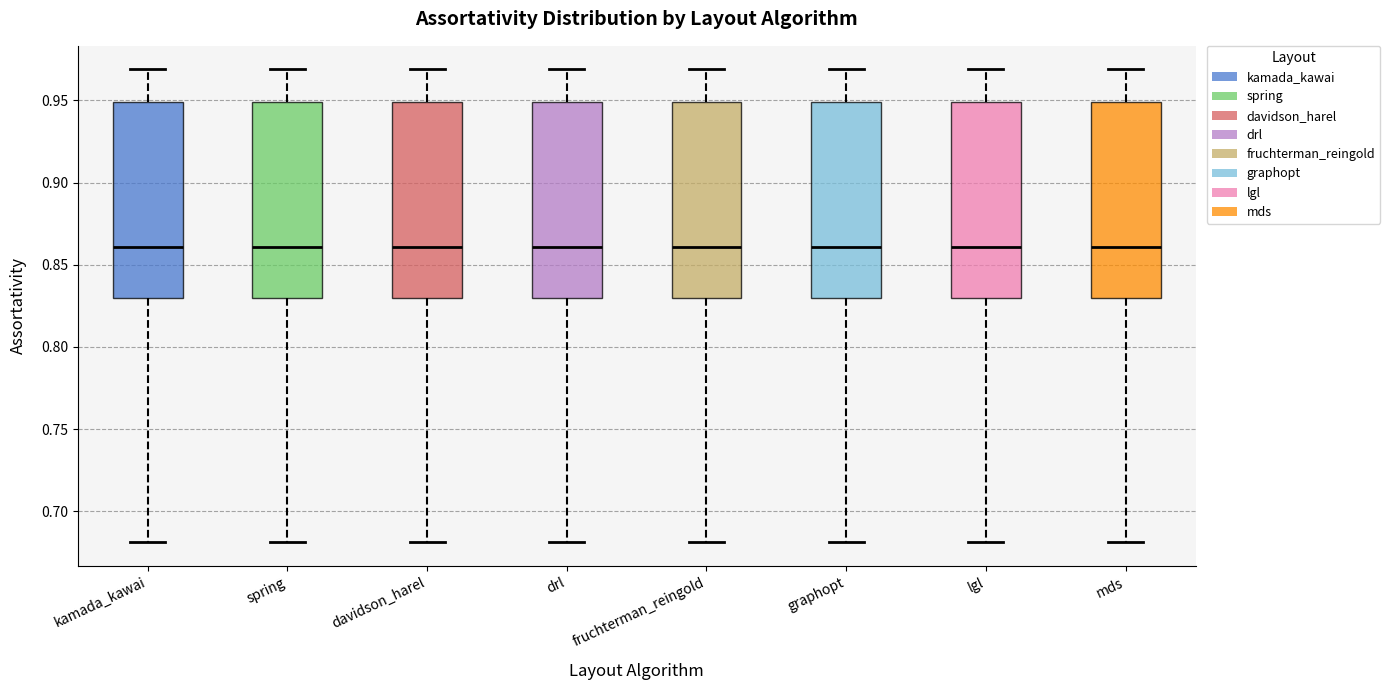

Reading left to right, read every box against the y-axis: the position of its median line, the range the box covers, and the ends of its whiskers. The values are not printed on the chart, so give them approximately, as read against the axis.

kamada_kawai: median 0.86, box 0.83 to 0.95, whiskers 0.68 to 0.97
spring: median 0.86, box 0.83 to 0.95, whiskers 0.68 to 0.97
davidson_harel: median 0.86, box 0.83 to 0.95, whiskers 0.68 to 0.97
drl: median 0.86, box 0.83 to 0.95, whiskers 0.68 to 0.97
fruchterman_reingold: median 0.86, box 0.83 to 0.95, whiskers 0.68 to 0.97
graphopt: median 0.86, box 0.83 to 0.95, whiskers 0.68 to 0.97
lgl: median 0.86, box 0.83 to 0.95, whiskers 0.68 to 0.97
mds: median 0.86, box 0.83 to 0.95, whiskers 0.68 to 0.97